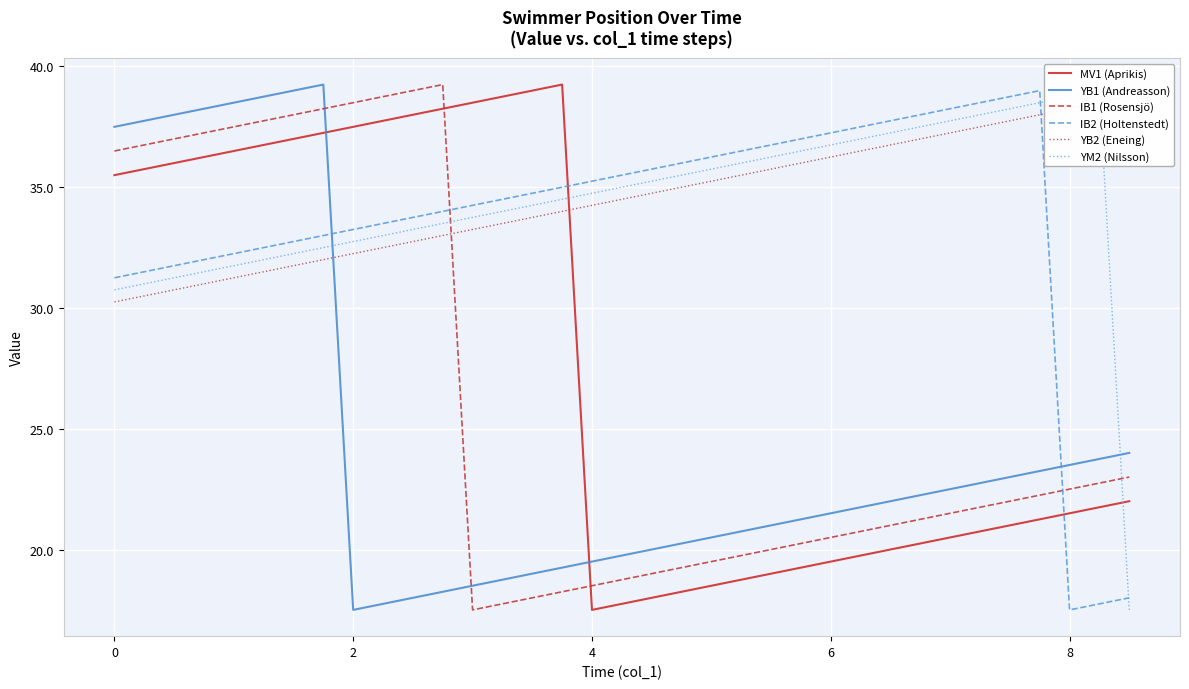

Where is the first local minimum for MV1 (Aprikis)?

4